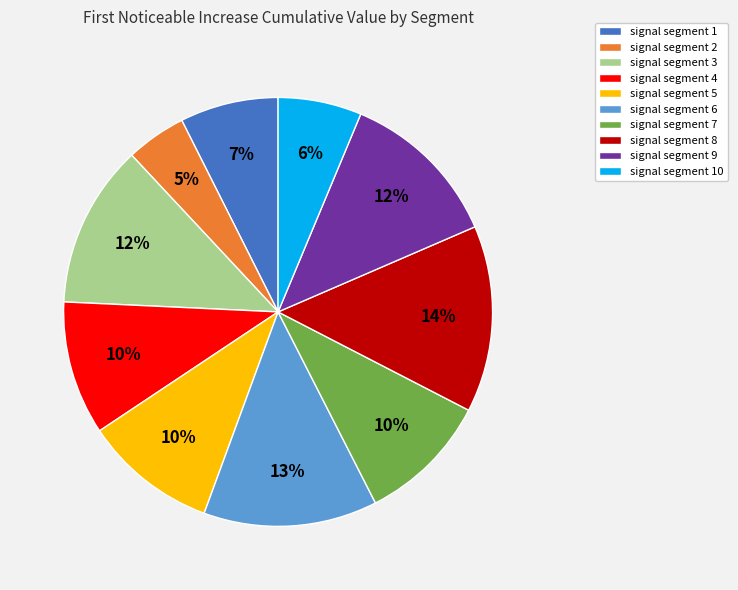

Which slice is the smallest?

signal segment 2